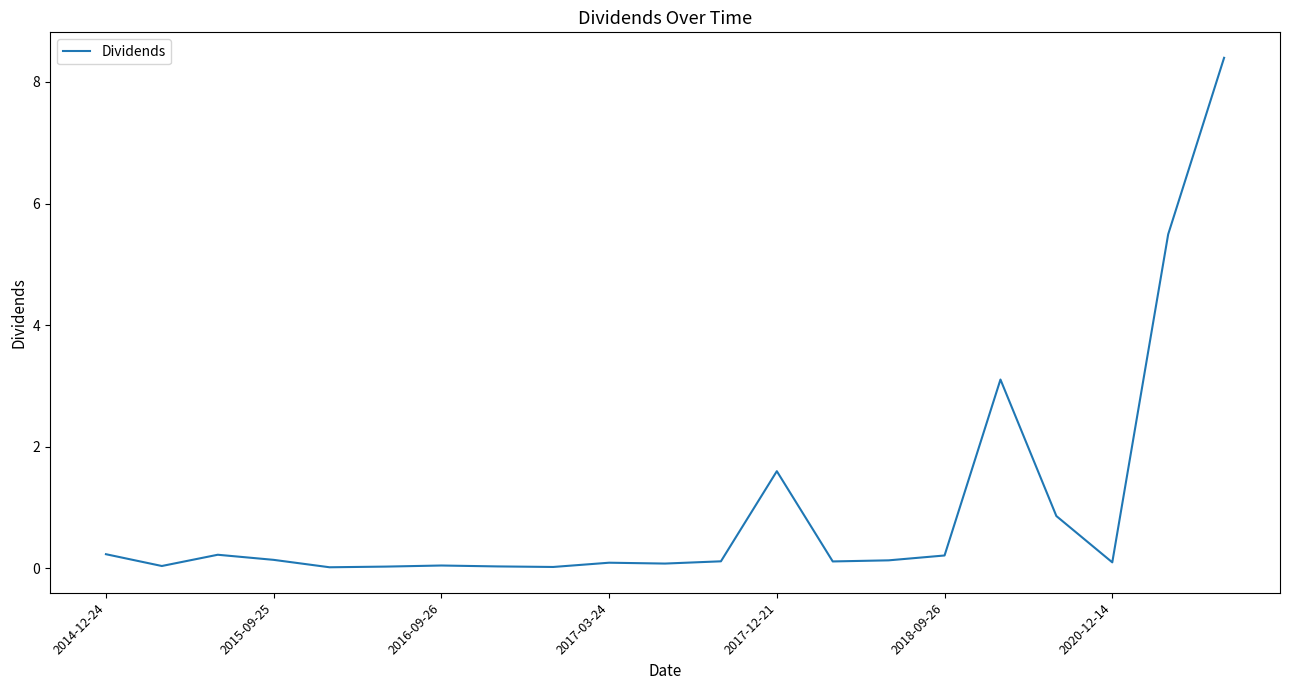

What is the maximum value shown in the chart?

8.4